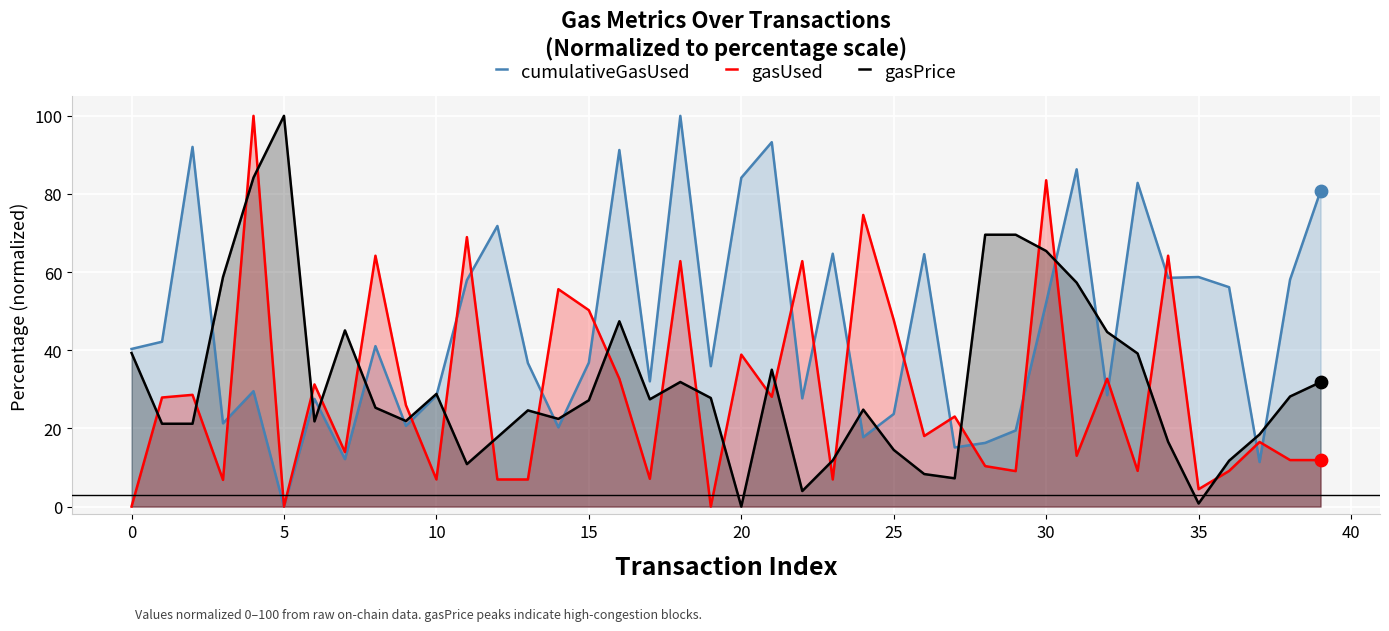

What are all the series names shown in the legend?

cumulativeGasUsed, gasUsed, gasPrice